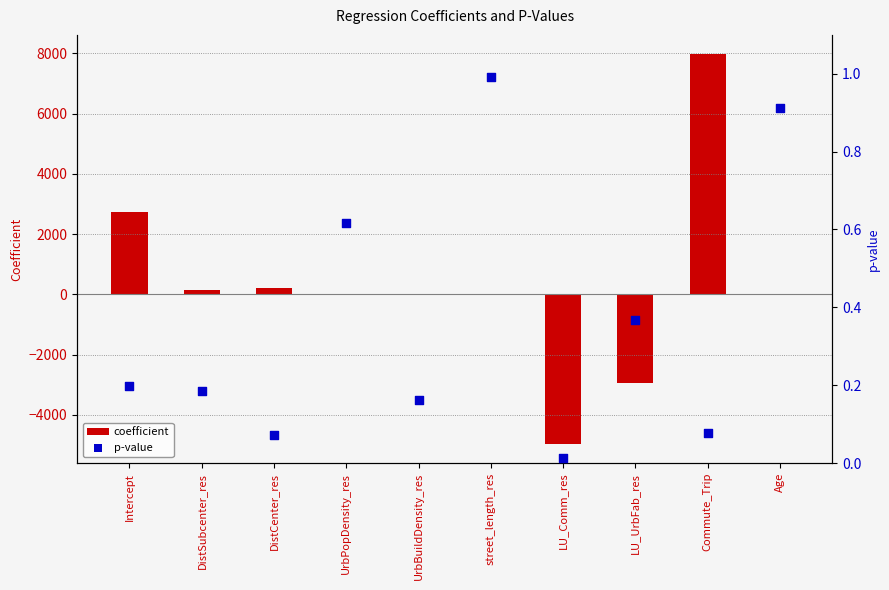

Which series reaches the minimum Y coordinate?

coefficient